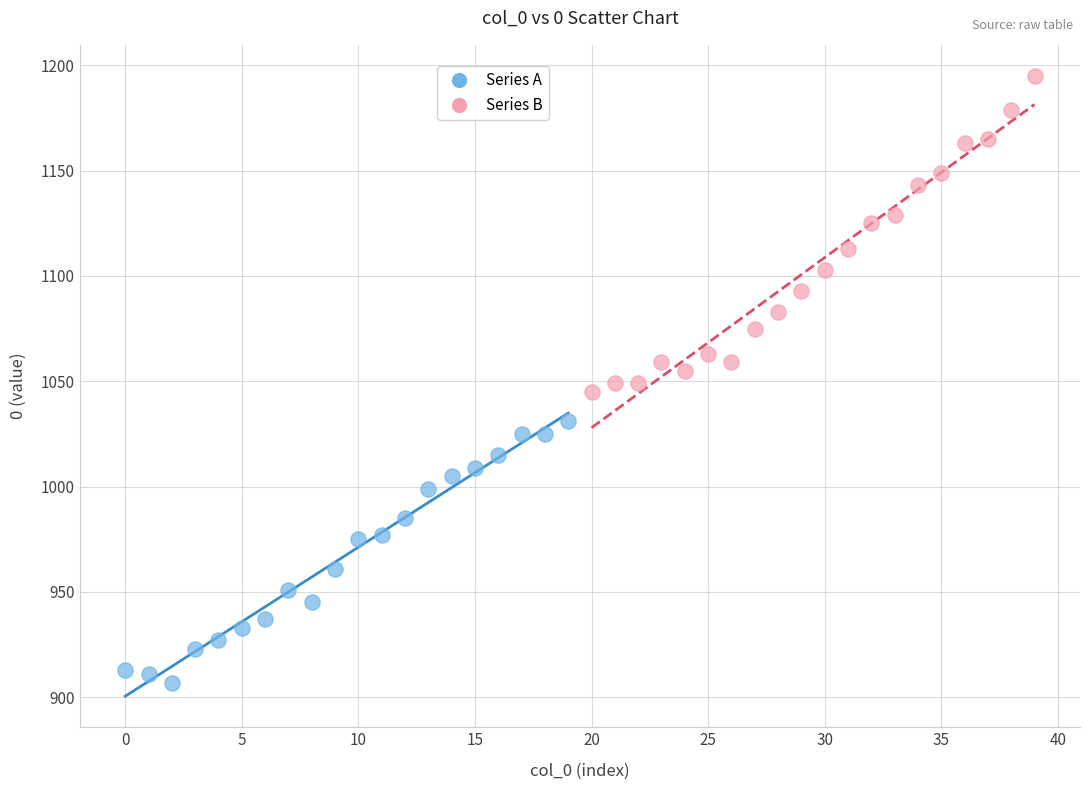

Which series has the largest Y range (max minus min)?

Series B